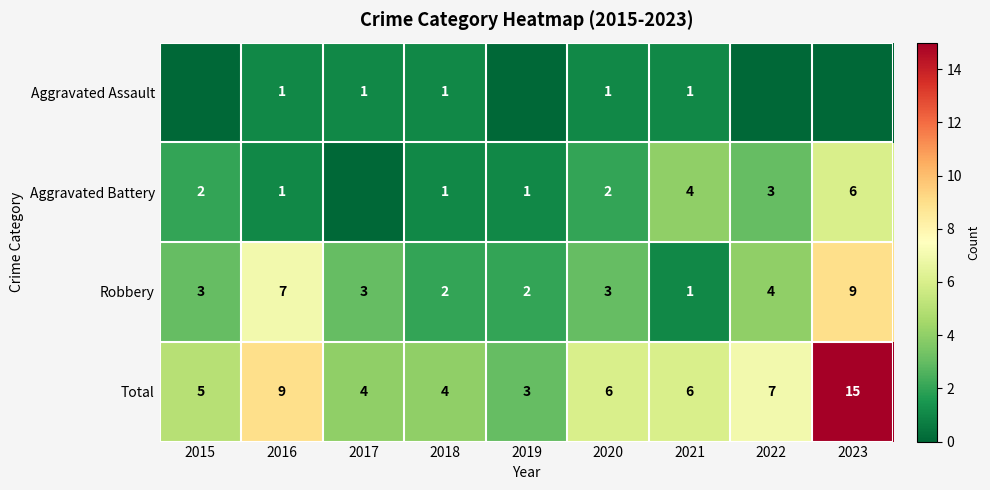

At which category is the sum across all series the highest?

2023